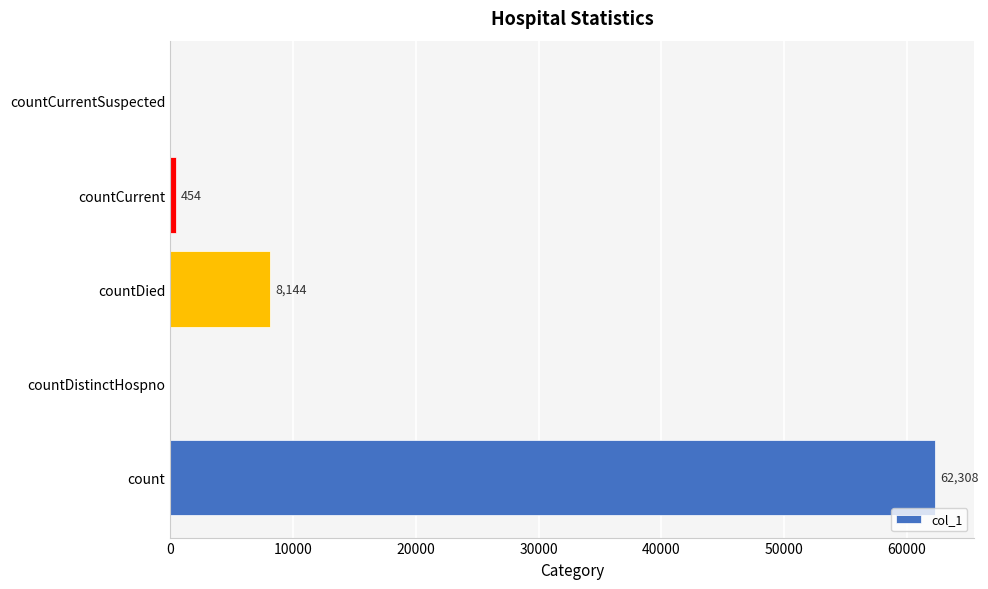

Where is the data nearest to the value 31154?

countDied